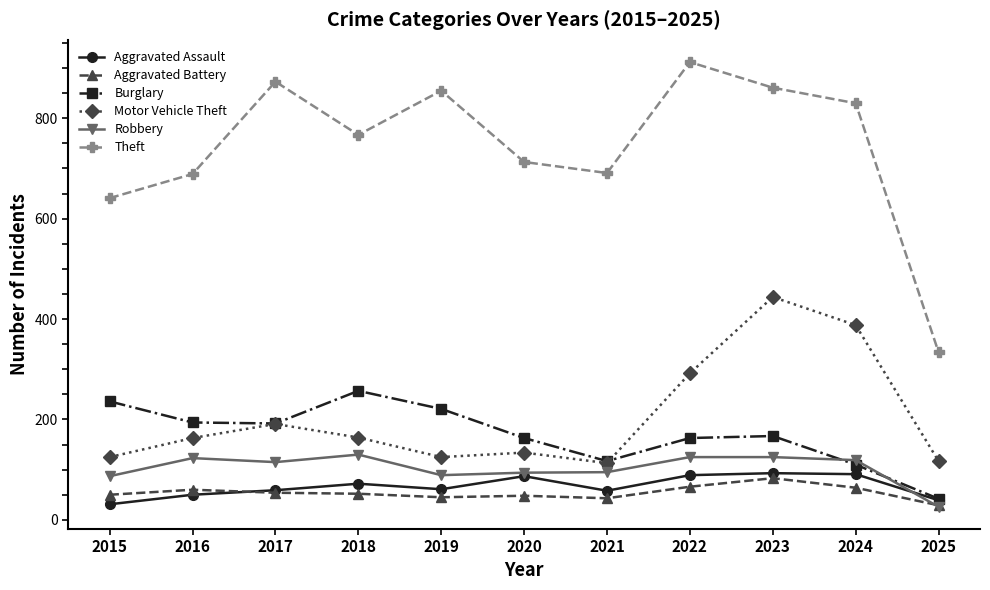

True or false: Aggravated Battery and Theft cross at least once.

False